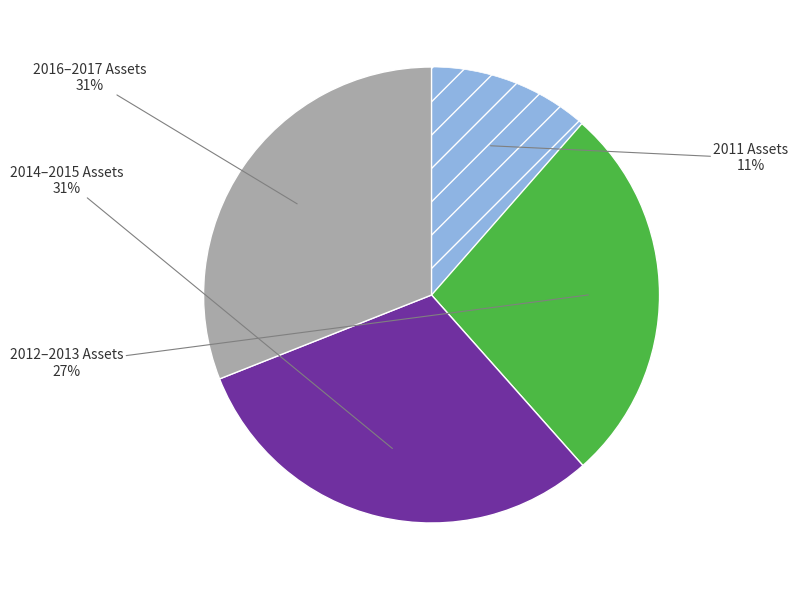

To the nearest percent, what is the average slice percentage?

25%